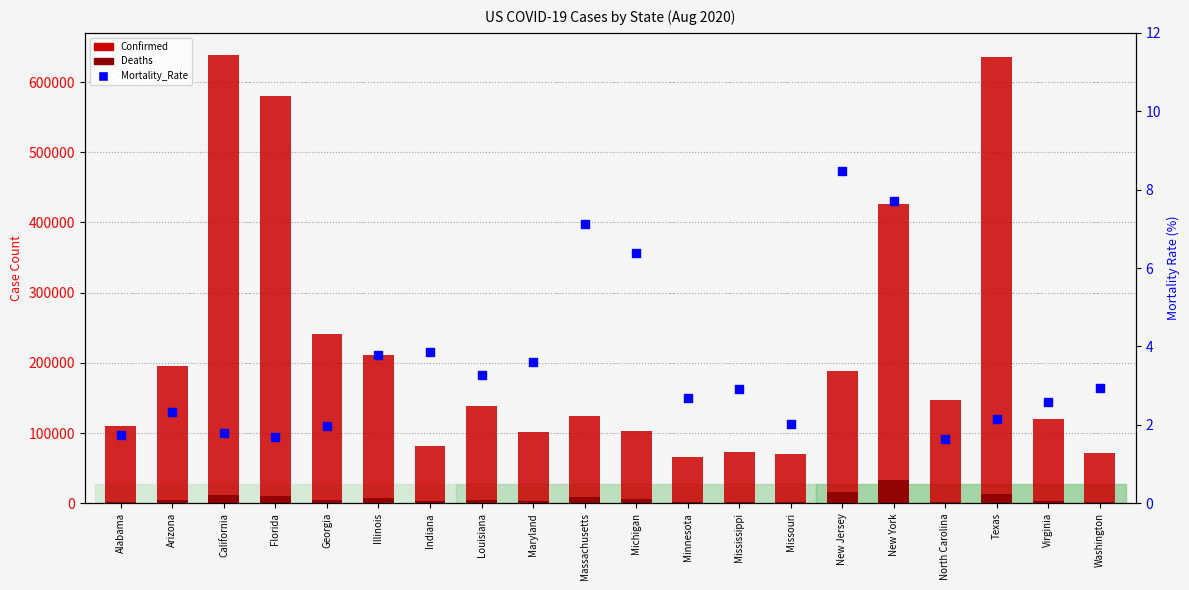

Which series reaches the minimum Y coordinate?

Mortality_Rate